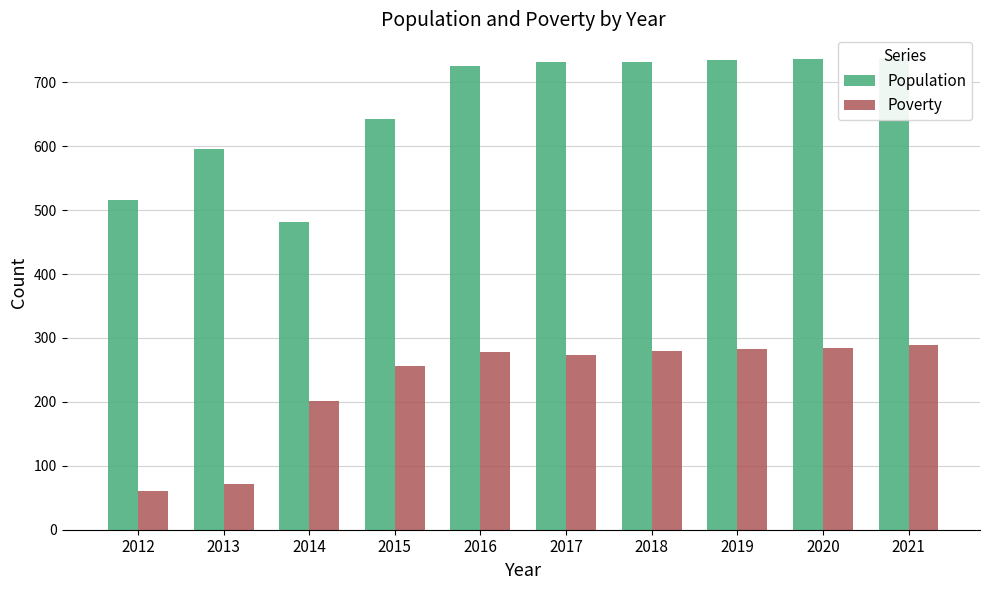

Rank the series by their maximum value, from highest to lowest.

Population, Poverty